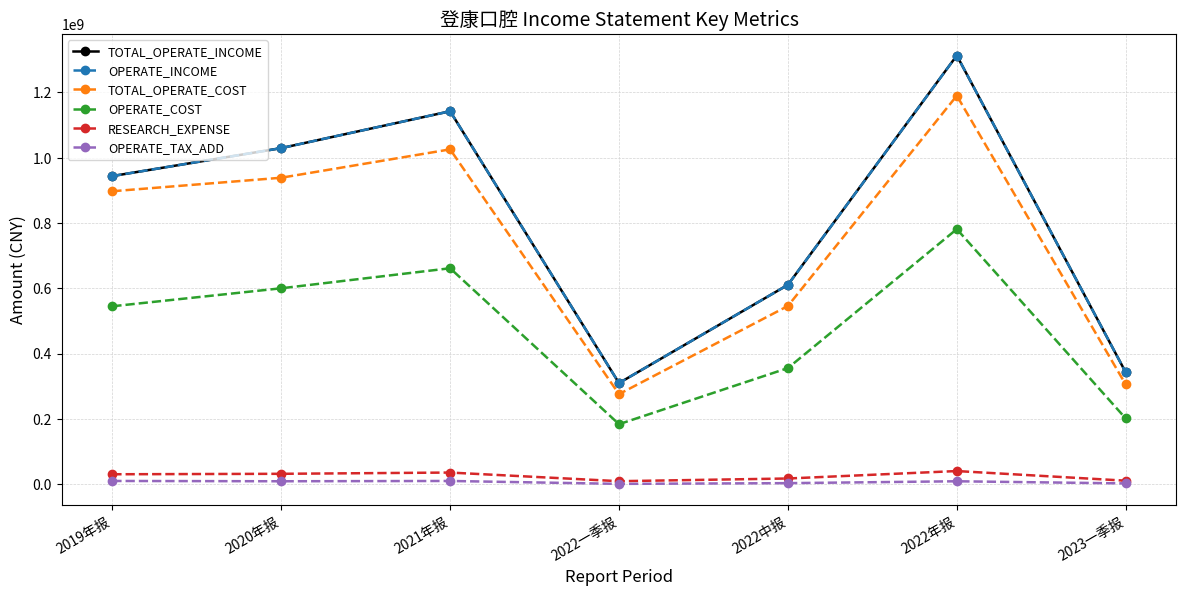

Where does the TOTAL_OPERATE_INCOME series first go above 943912911?

2019年报